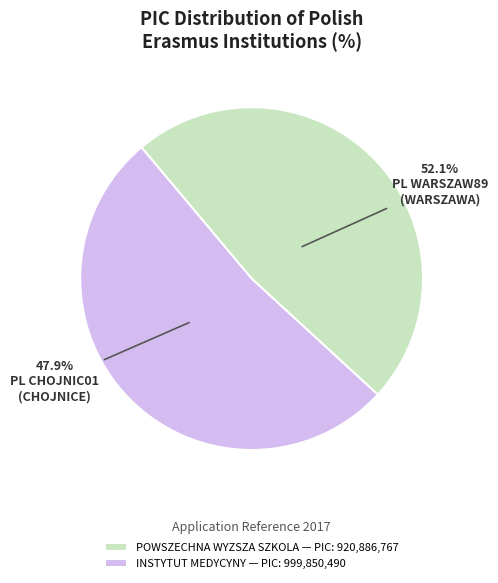

How many slices are in this pie chart?

2